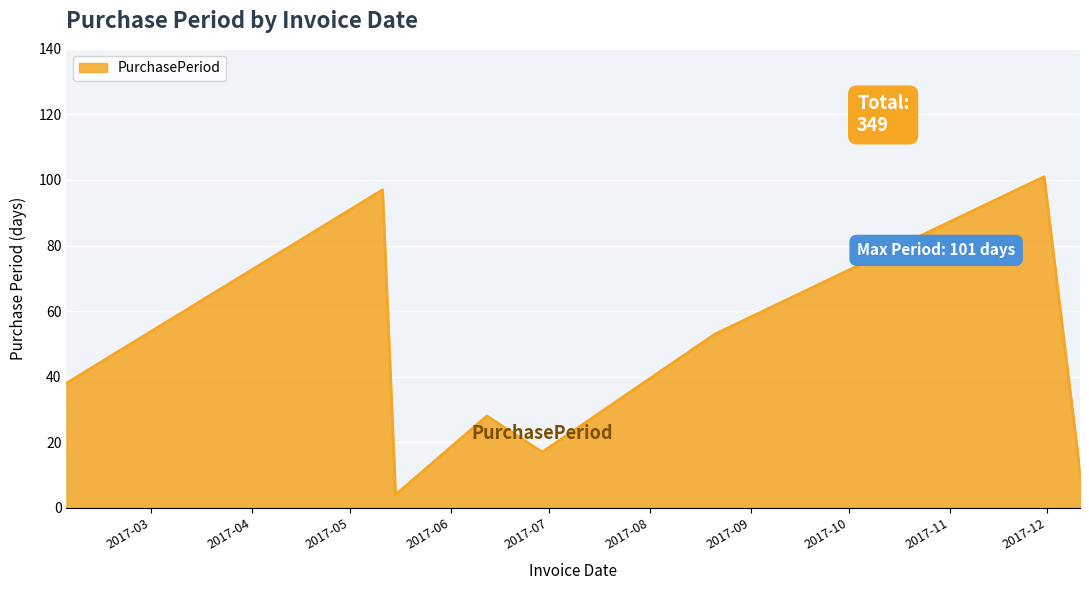

Reading left to right, extract all data points from this chart.

38	97	4	28	17	53	101	11